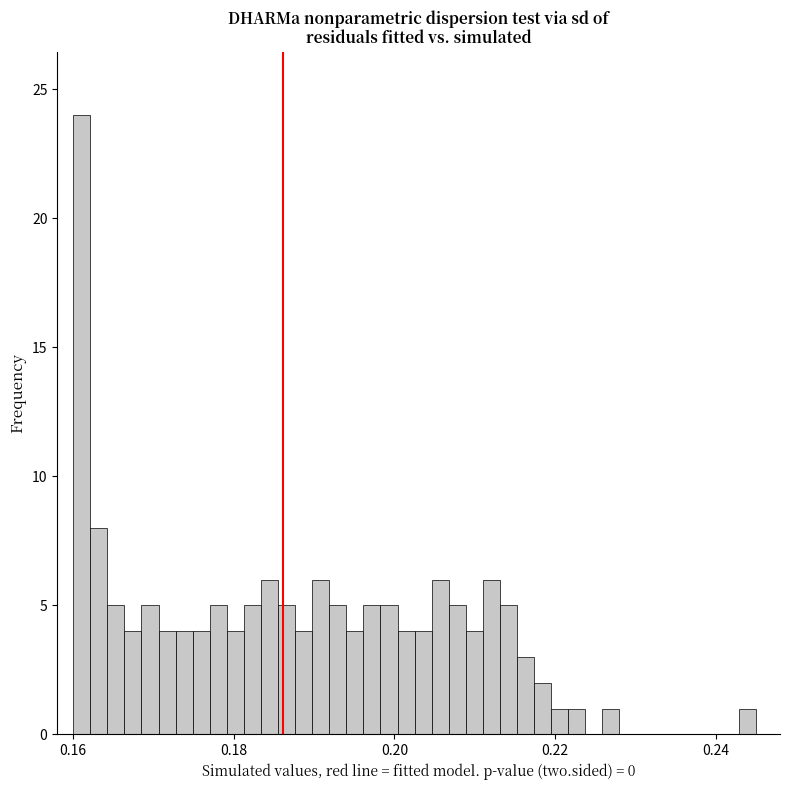

Around what value on the x-axis is the tallest bar? Give the approximate position of its centre, as read against the axis.

0.162